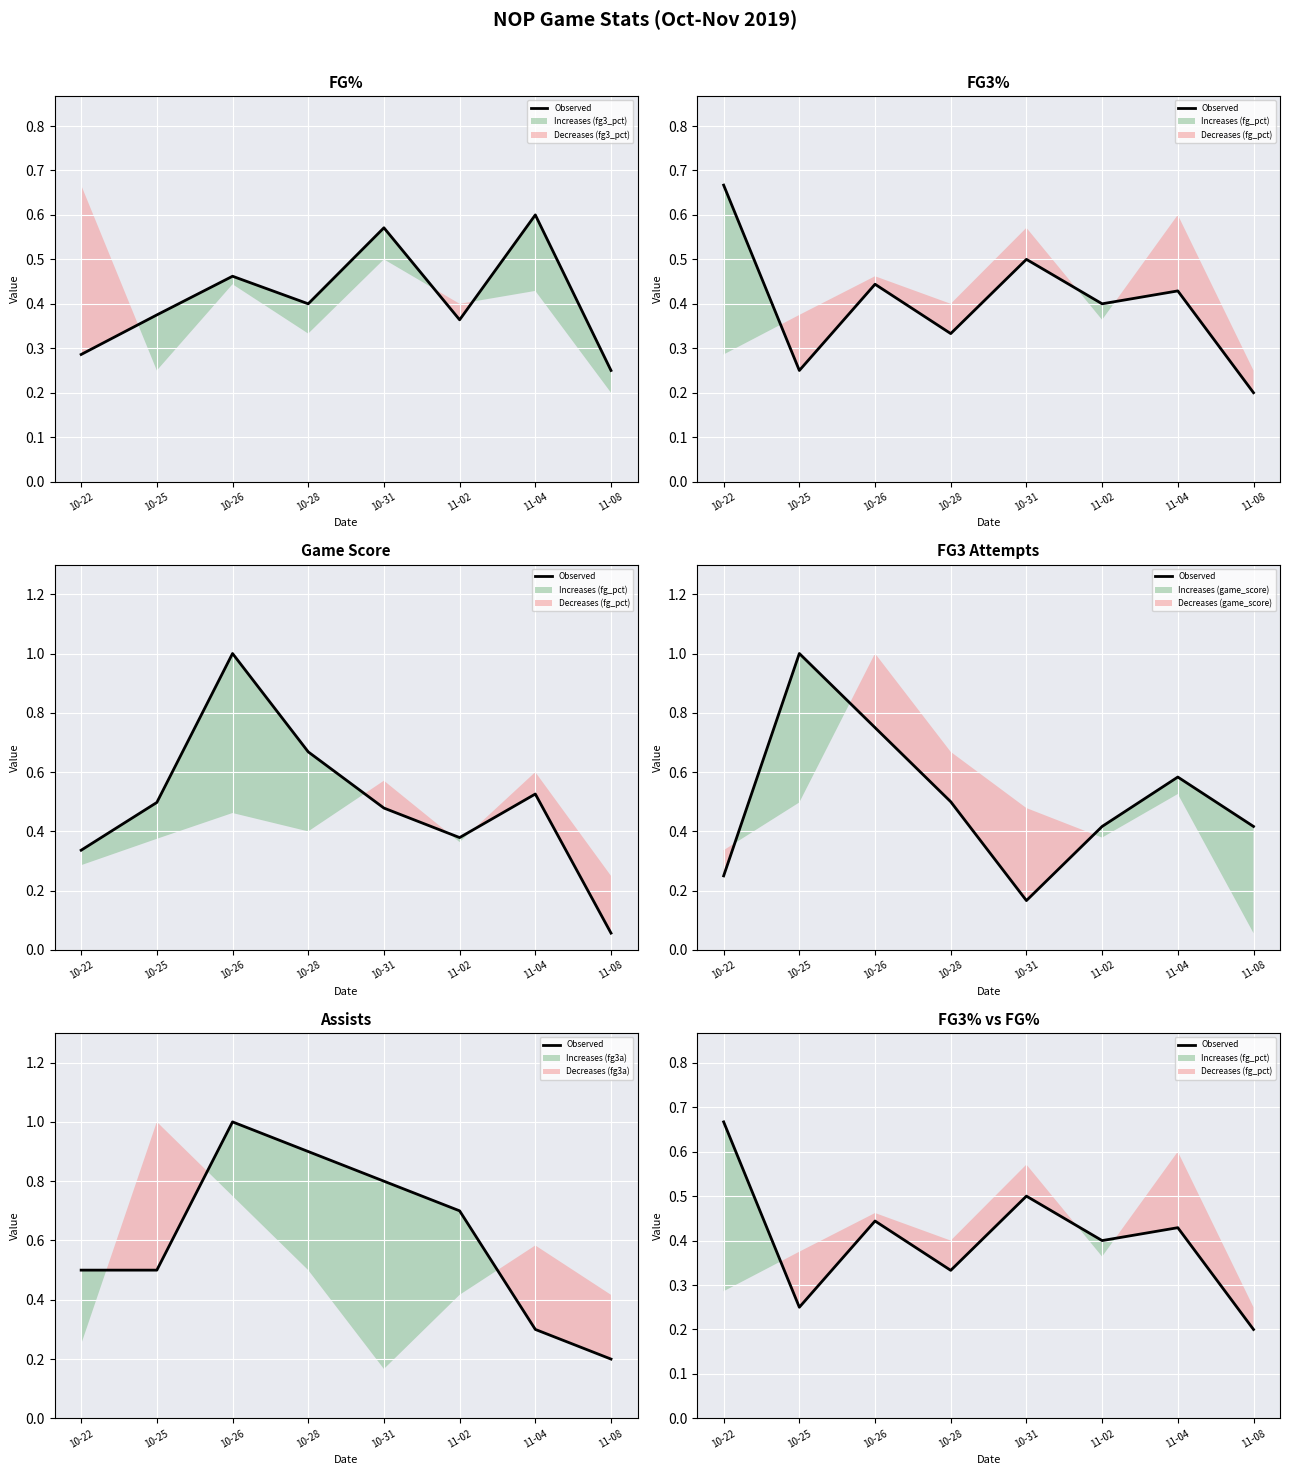

What is the difference between the maximum and second lowest values?

0.4